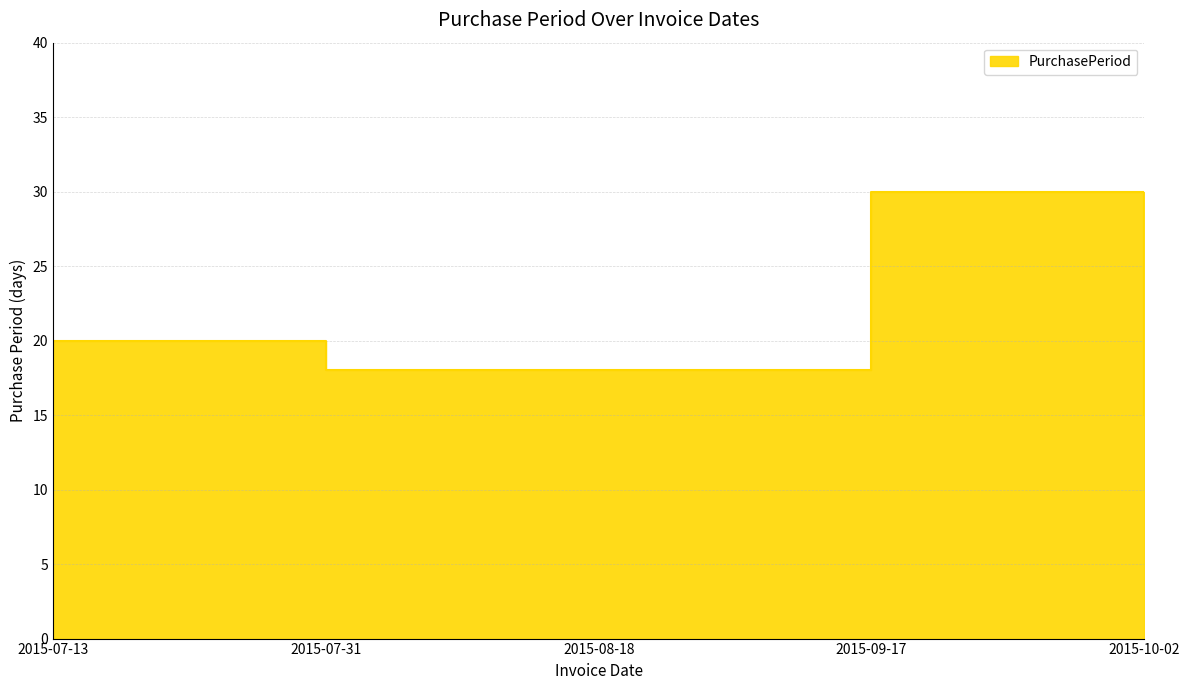

How many values exceed 18?

2